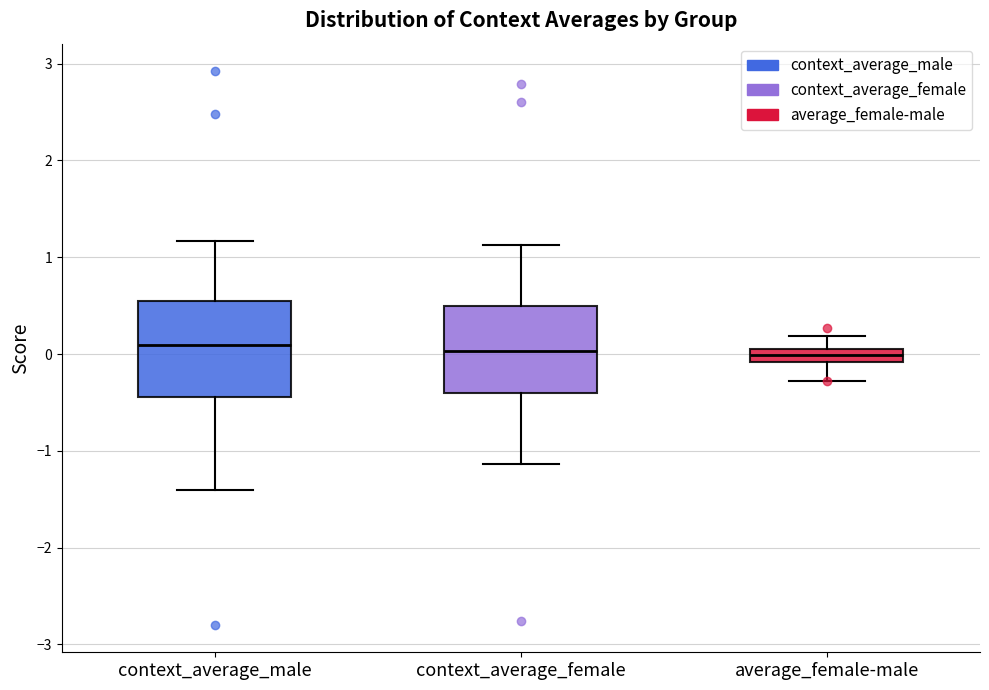

Where does the upper whisker of the box for context_average_male end on the y-axis? The values are not printed on the chart, so give them approximately, as read against the axis.

1.2